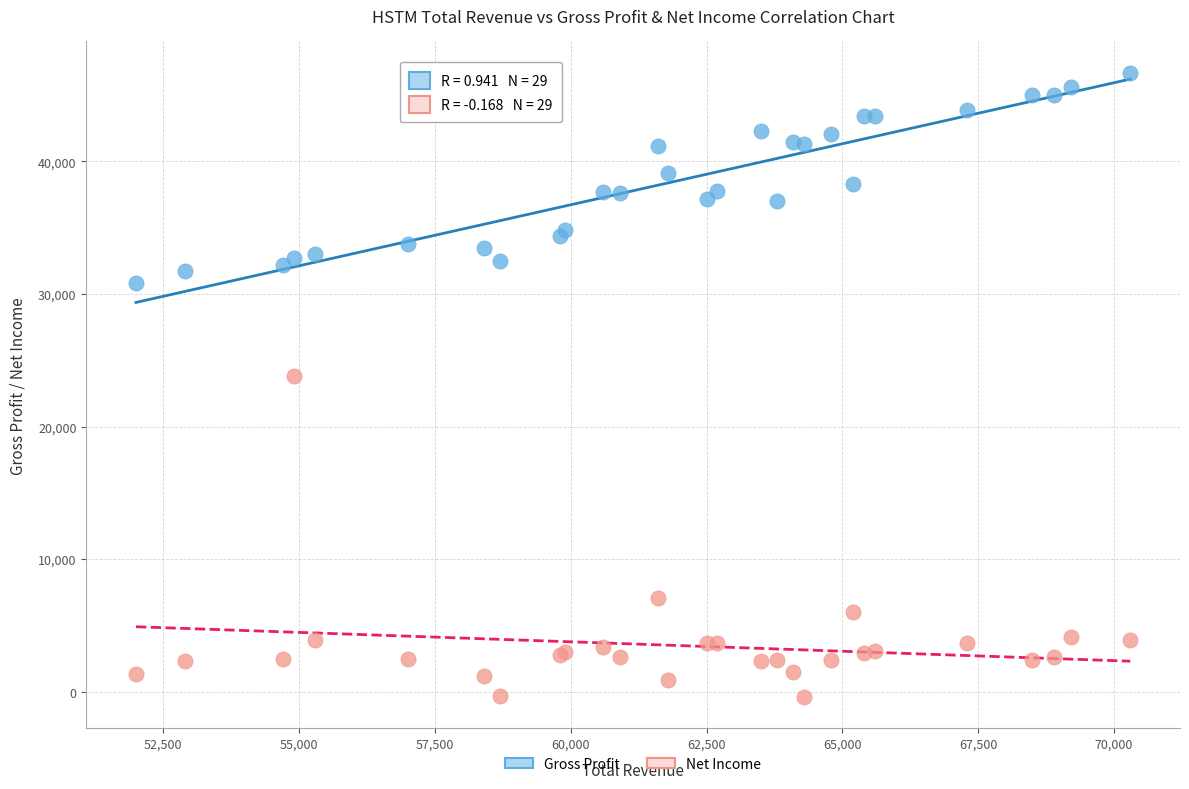

Which series has the widest spread of Y values?

Net Income